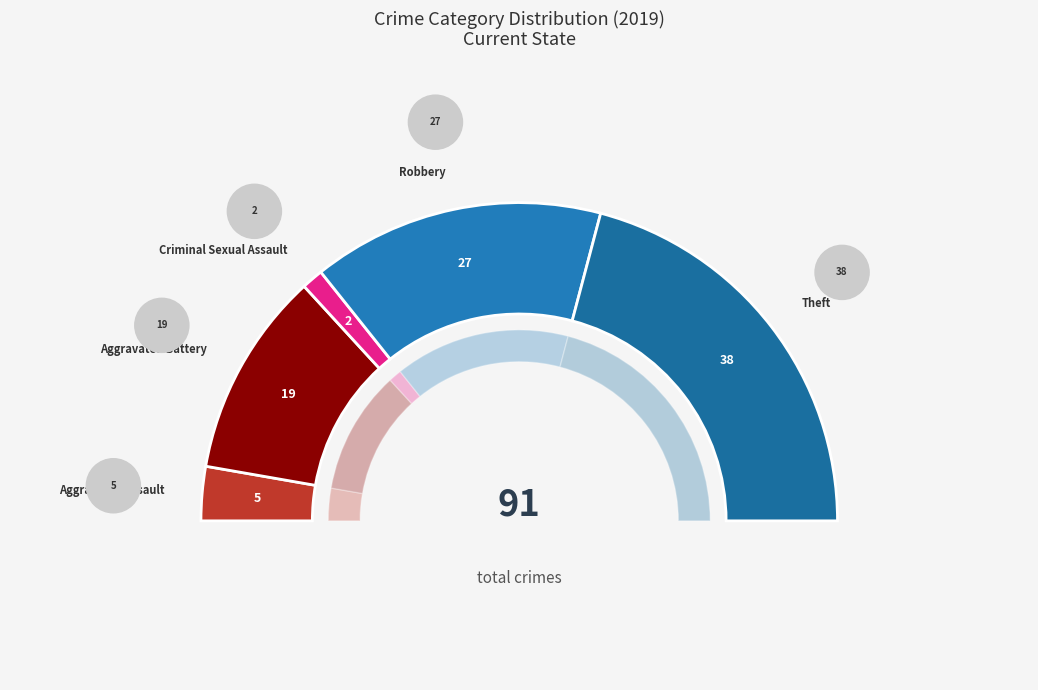

Is it true that Aggravated Assault is 5% of the pie?

True